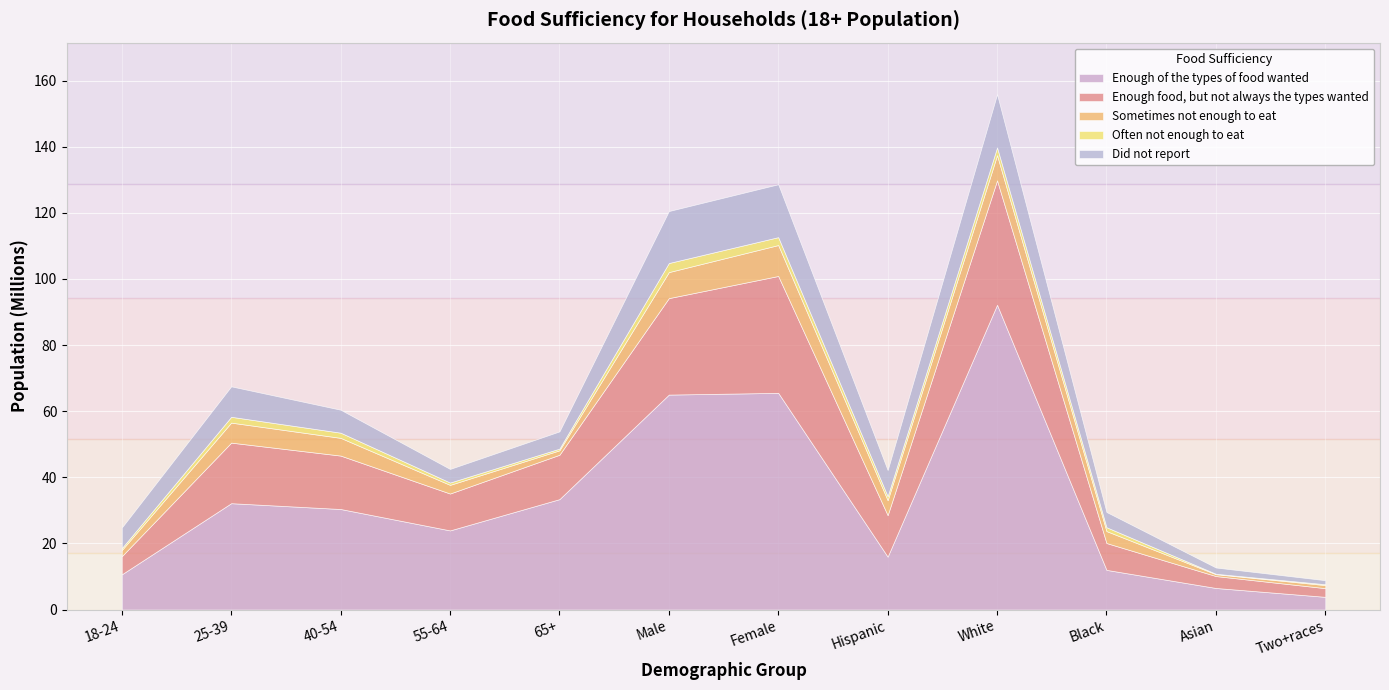

Where is Often not enough to eat nearest to the value 1436627?

40-54